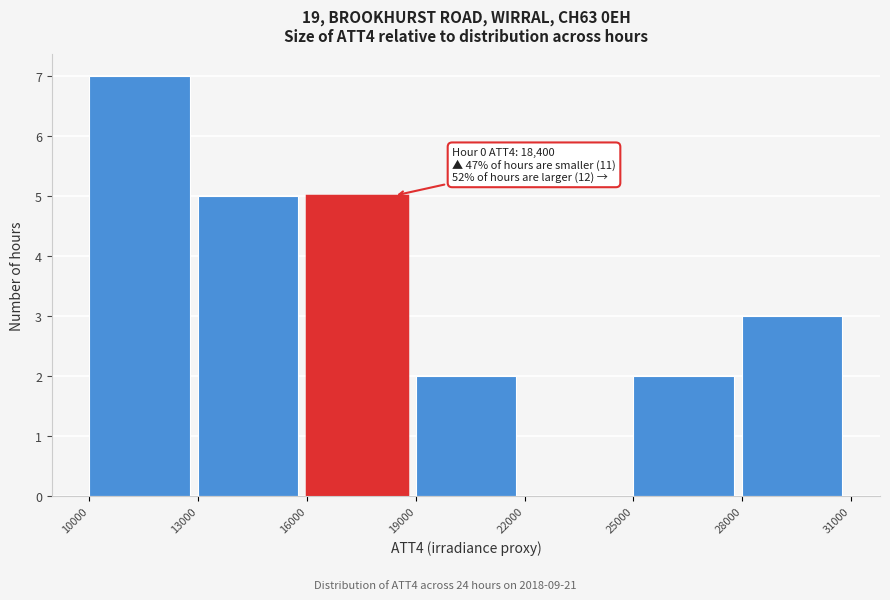

Which range on the x-axis has the tallest bar?

10000 to 13000